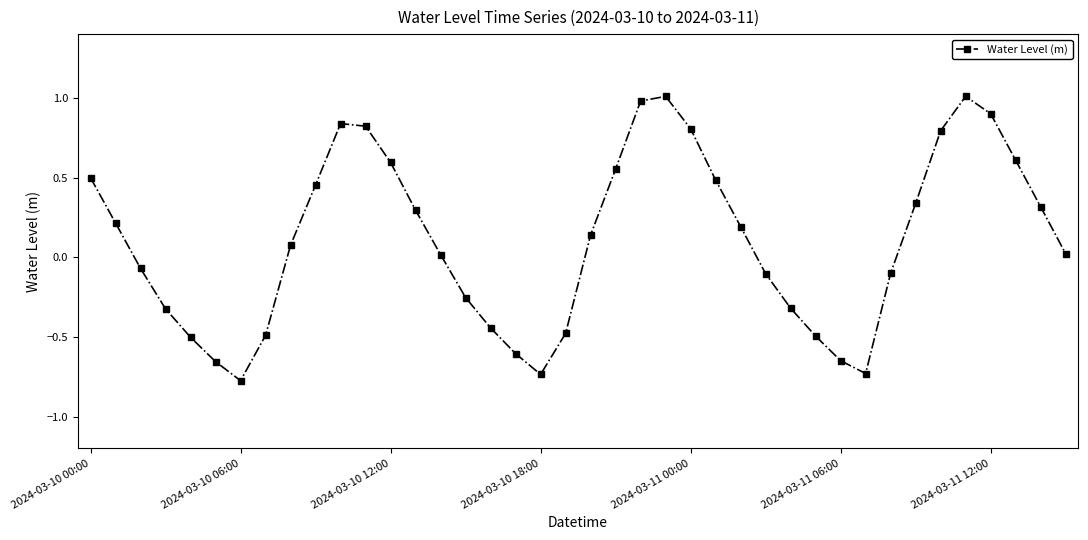

How many points are lower than both their immediate neighbors (excluding endpoints)?

3